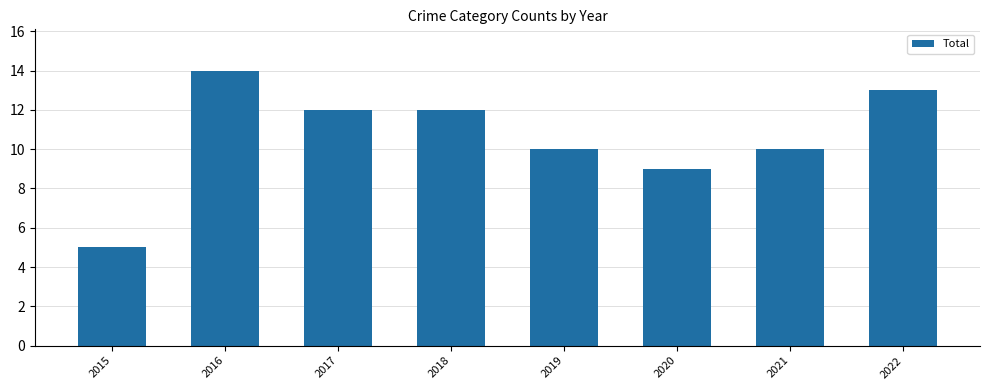

Count the number of data series in this chart.

1